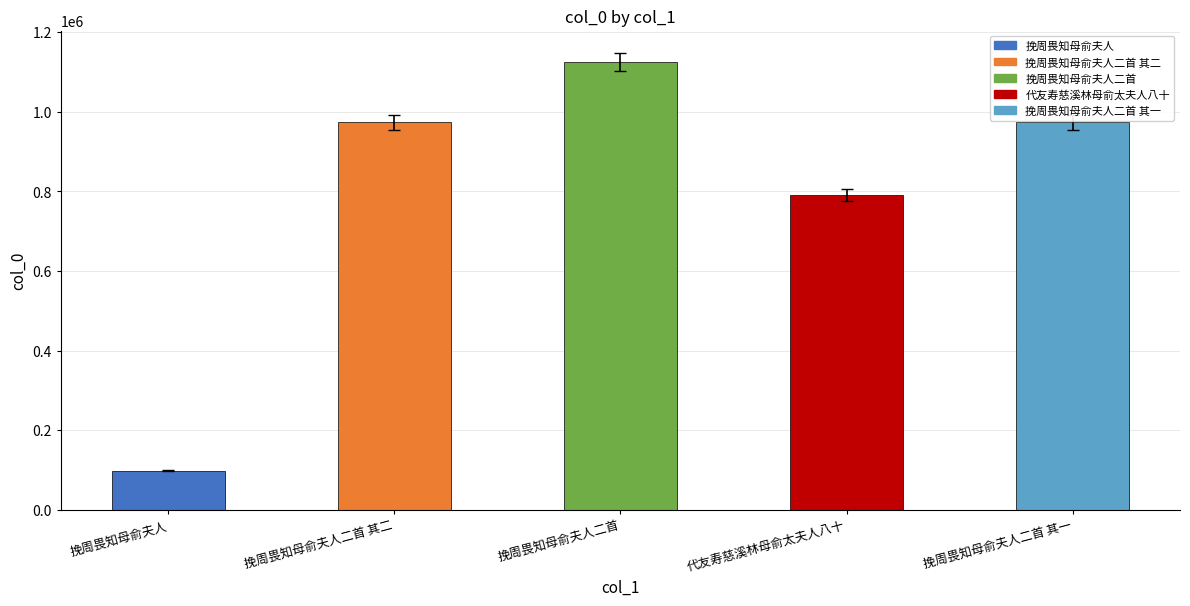

What is the change in value from 挽周畏知母俞夫人 to 挽周畏知母俞夫人二首?

+1025103